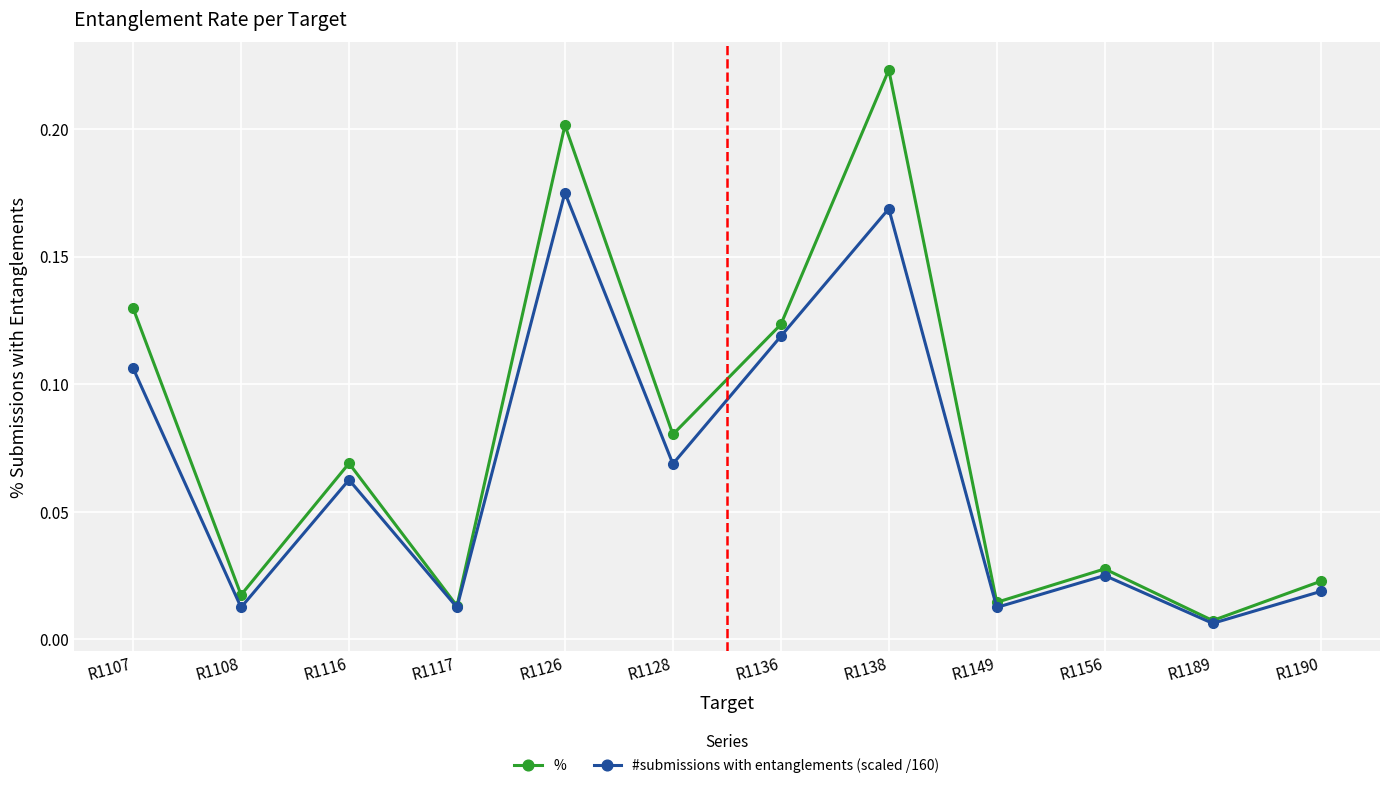

What are all the series names shown in the legend?

%, #submissions with entanglements (scaled /160)